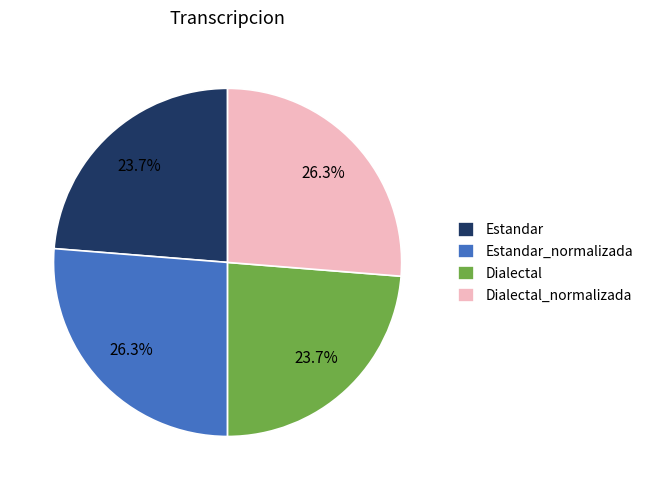

Does Estandar represent more than half of the total?

No